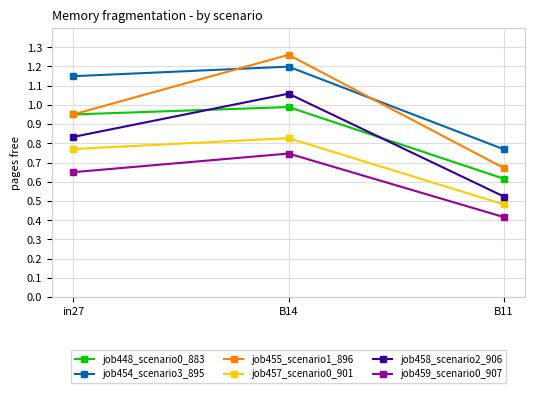

What is the sum of the job448_scenario0_883 values at B14 and in27?

1.9